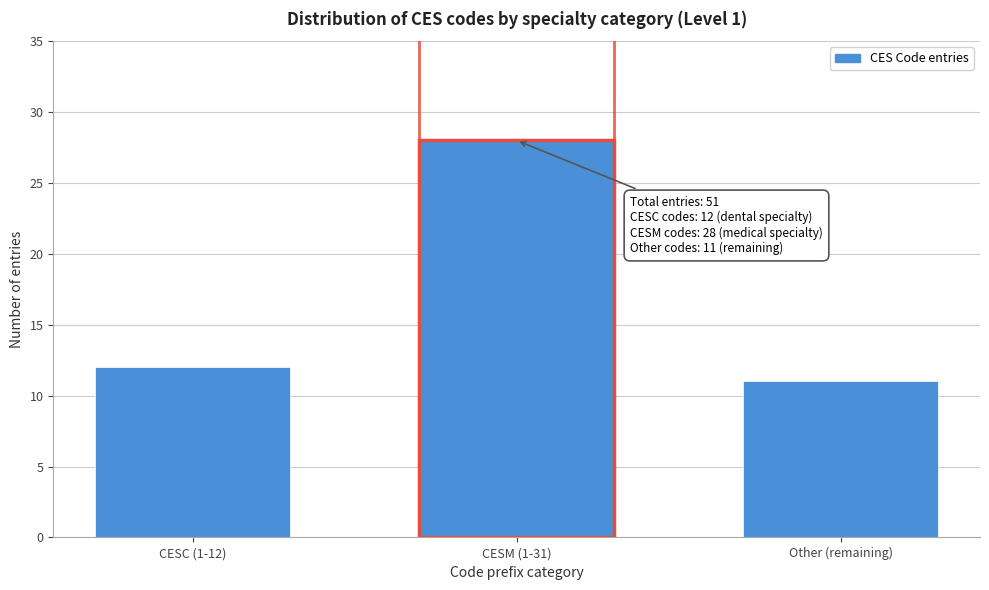

Reading left to right, extract all data points from this chart.

12	28	11